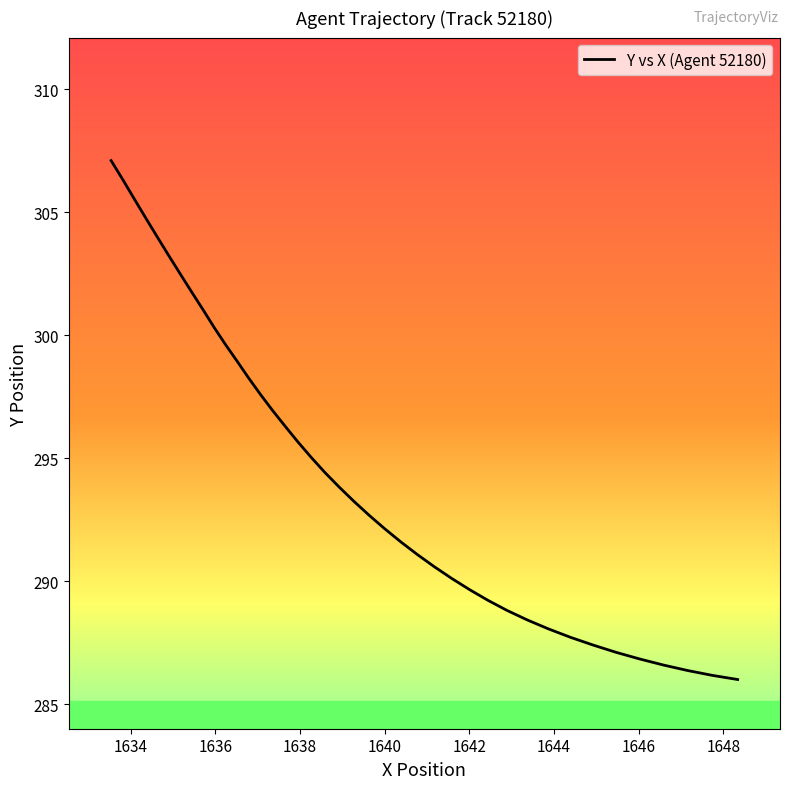

What is the smallest value displayed?

286.0